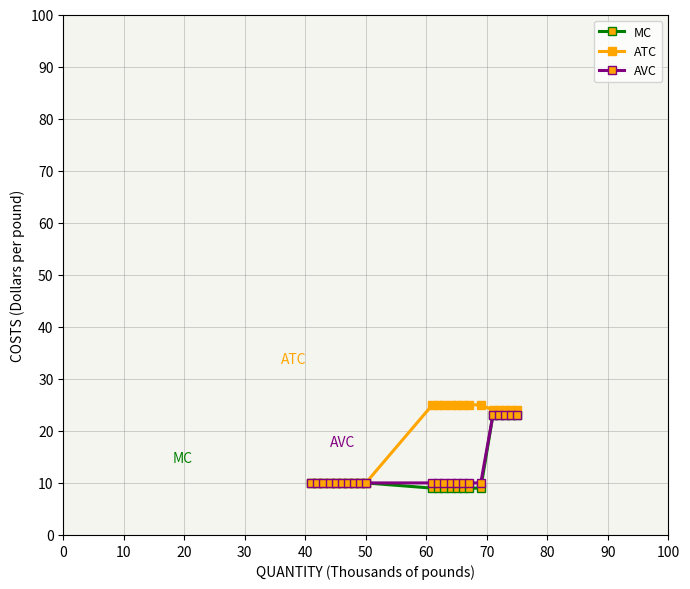

Reading left to right, extract all data points from this chart.

MC: 10	10	10	10	10	10	10	10	10	10	9	9	9	9	9	9	9	9	23	23	23	23	23
ATC: 10	10	10	10	10	10	10	10	10	10	25	25	25	25	25	25	25	25	24	24	24	24	24
AVC: 10	10	10	10	10	10	10	10	10	10	10	10	10	10	10	10	10	10	23	23	23	23	23